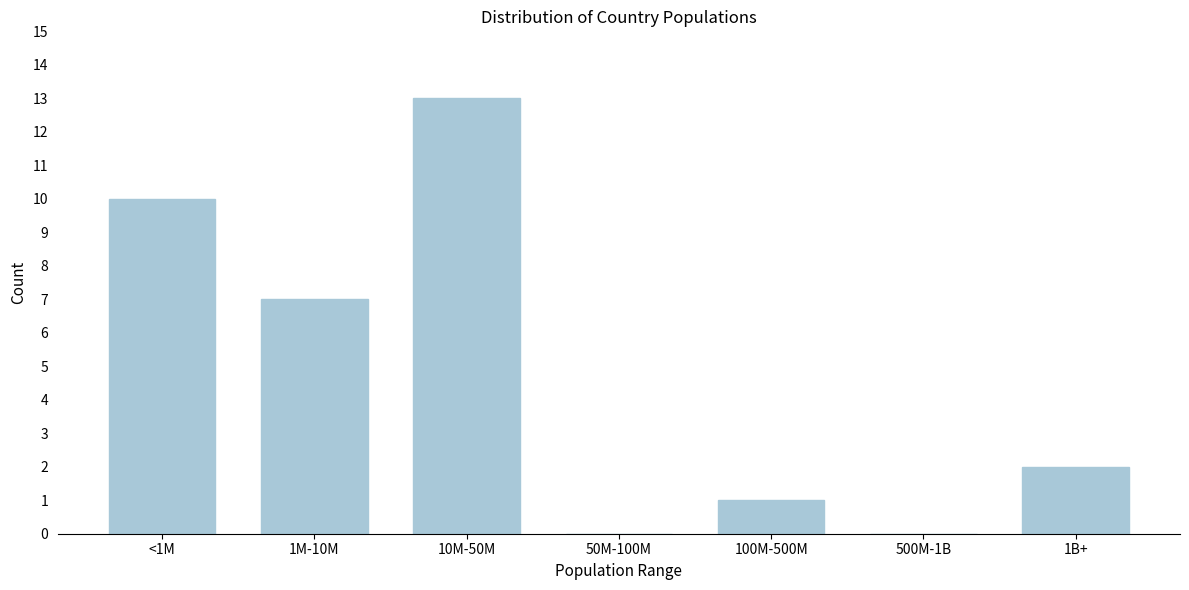

Reading right to left, what are all the values shown in this chart?

1B+=2	500M-1B=0	100M-500M=1	50M-100M=0	10M-50M=13	1M-10M=7	<1M=10